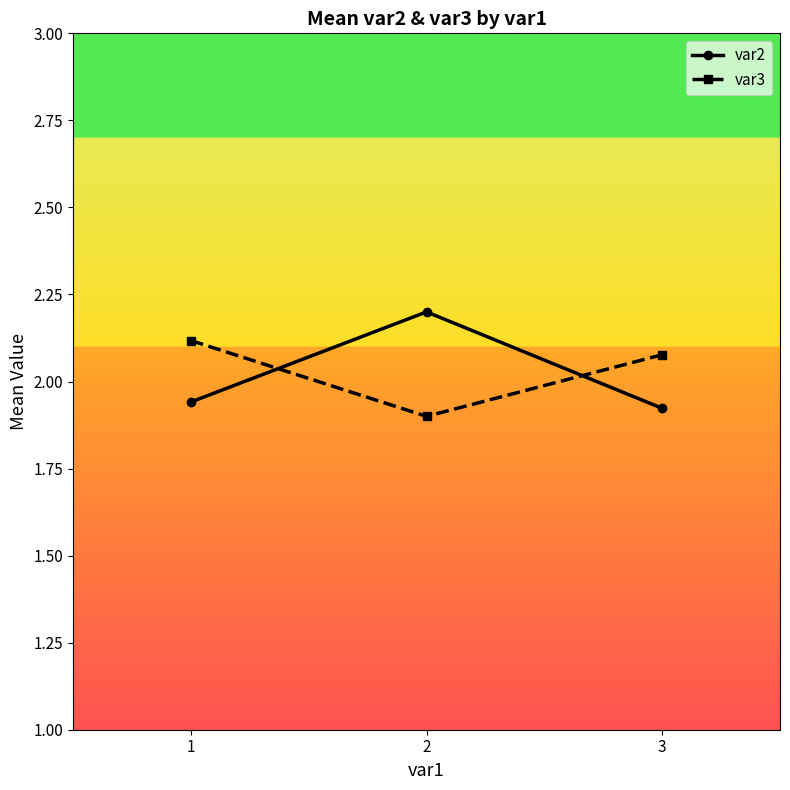

Between 1 and 2, which series saw the biggest shift?

var2